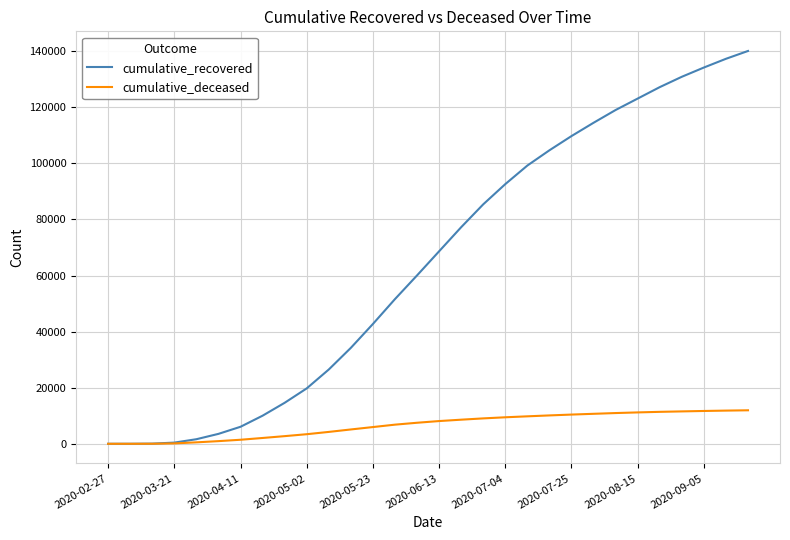

Rank the series by their average value, from highest to lowest.

cumulative_recovered, cumulative_deceased